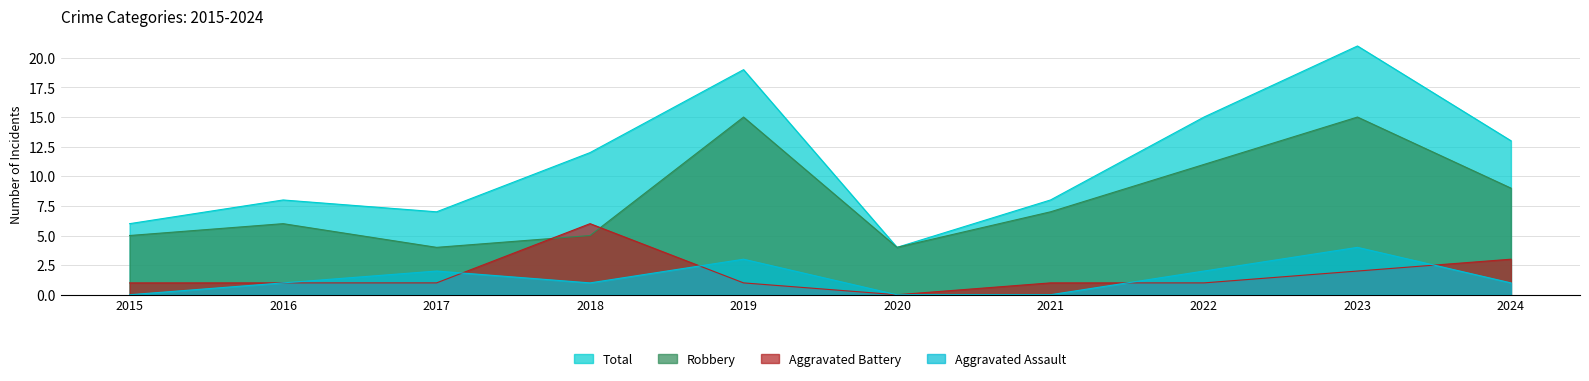

True or false: Robbery has a value of 10 at 2019.

False